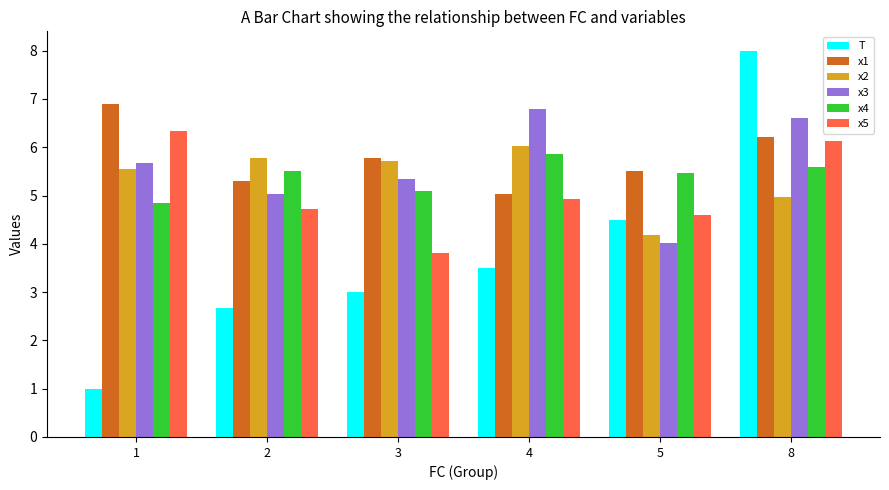

What is the sum of the x5 values at 1 and 5?

10.9